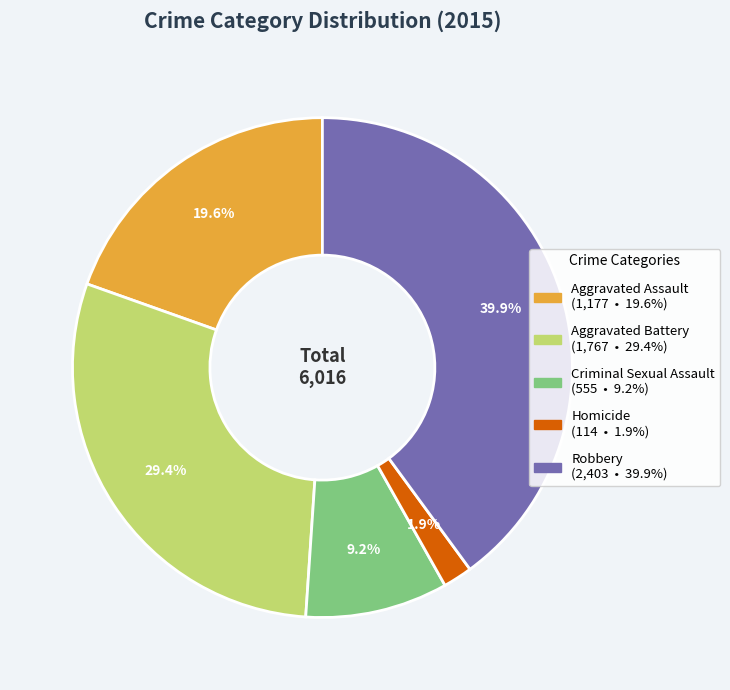

To the nearest percent, what percentage of the pie is Criminal Sexual Assault?

9%